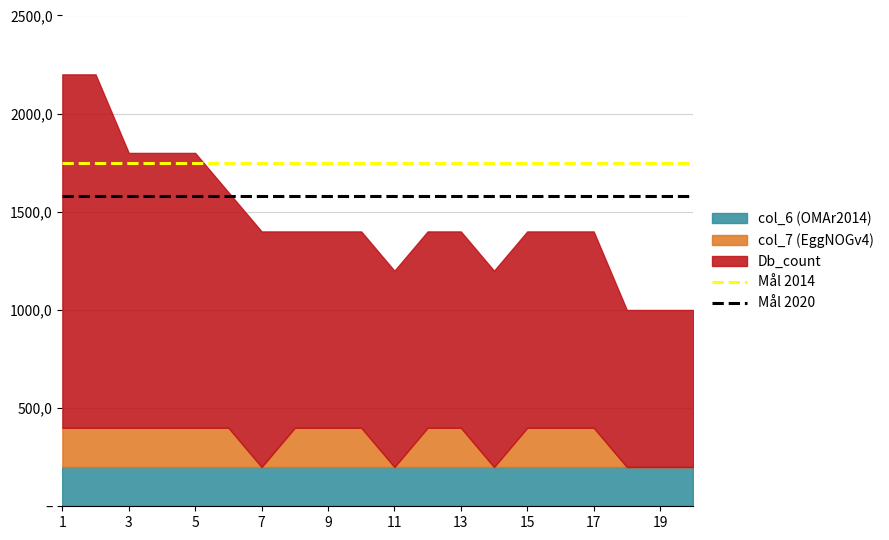

What is the sum of the Mål 2014 values at 1 and 3?

3500